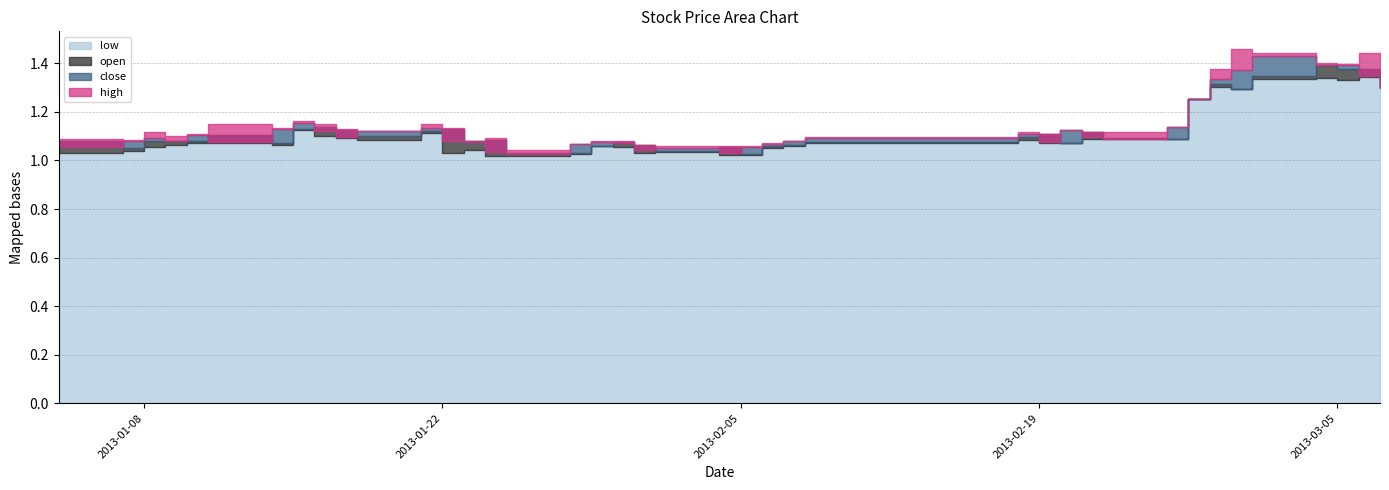

In high, how many points are lower than both neighbors (excluding endpoints)?

10